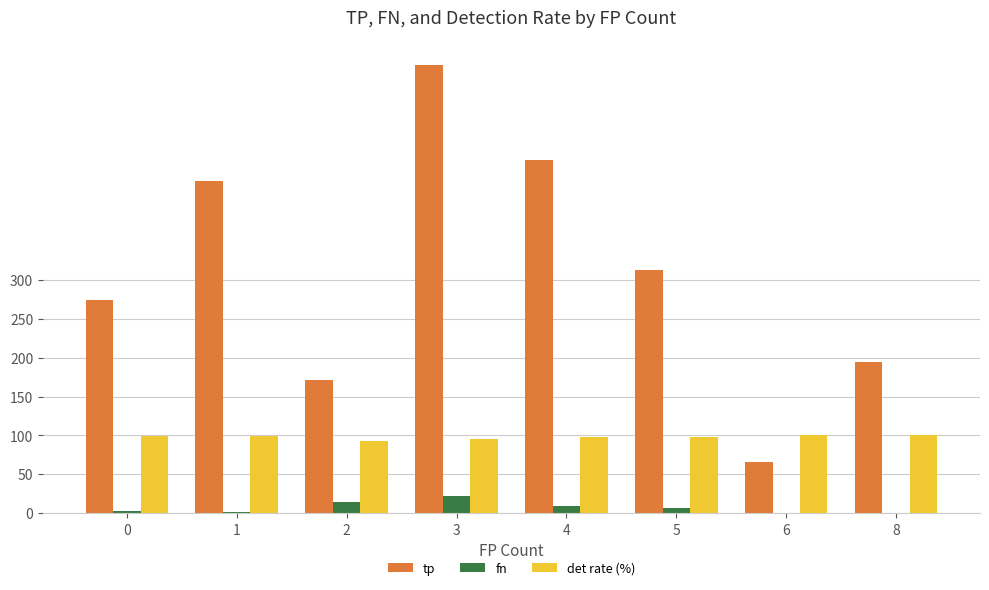

What is the sum of the fn values at 1 and 6?

1.0